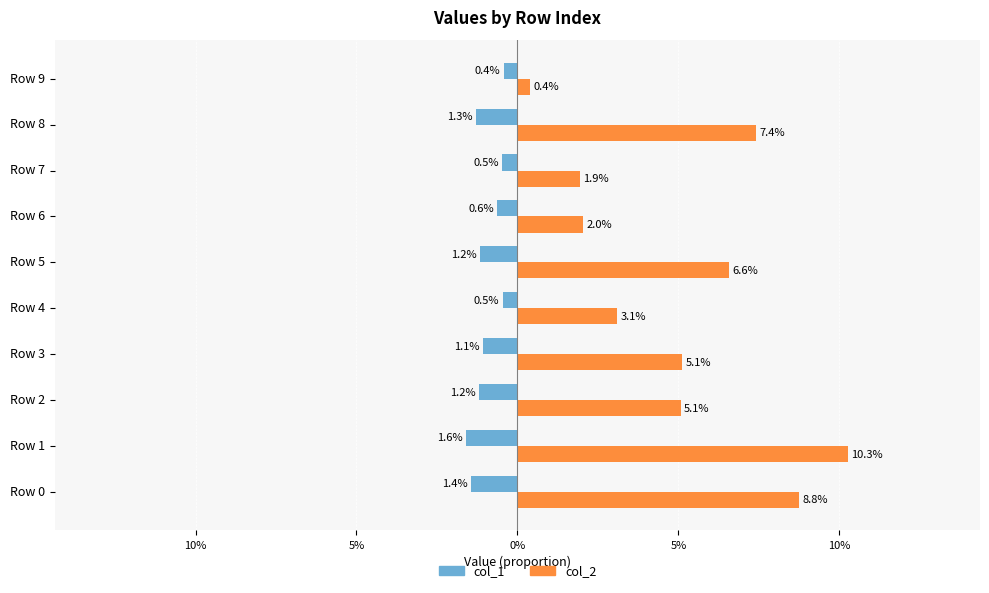

What are all the series names shown in the legend?

col_1, col_2